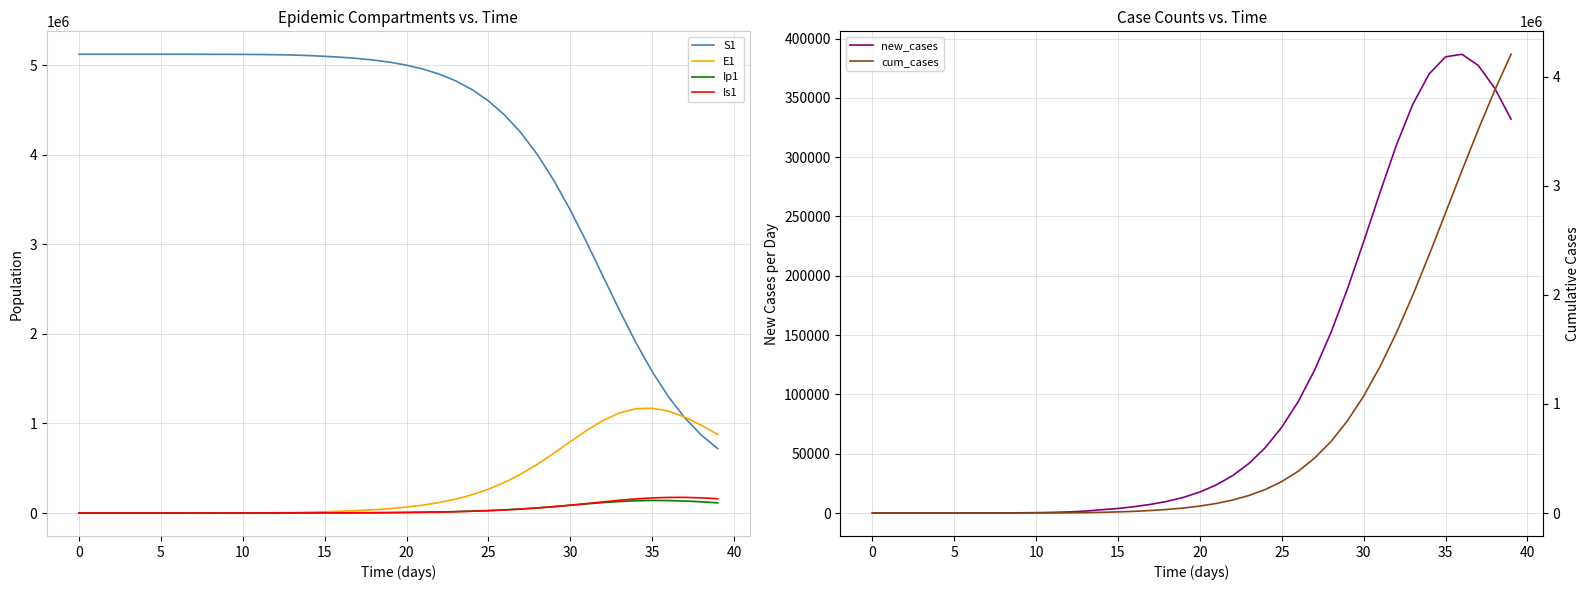

At which category is the sum across all series the highest?

39